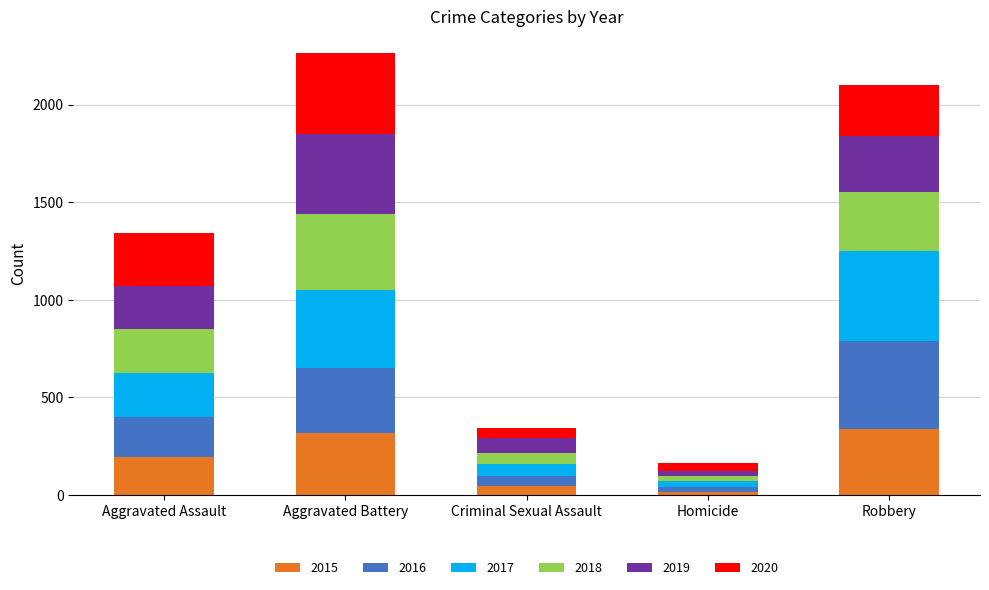

Reading right to left, what are the values for 2015?

337	15	46	316	194